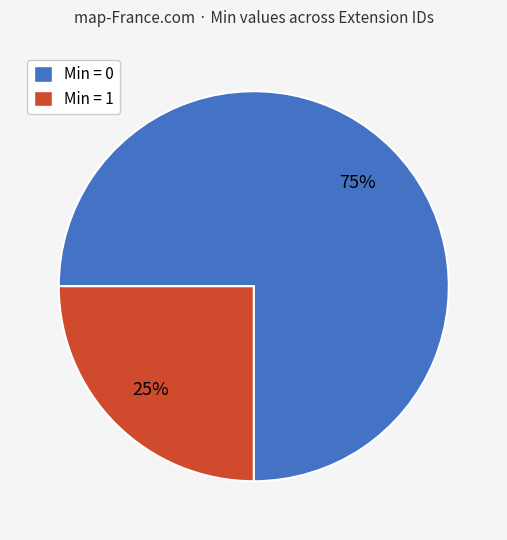

To the nearest percent, what is the average slice percentage?

50%